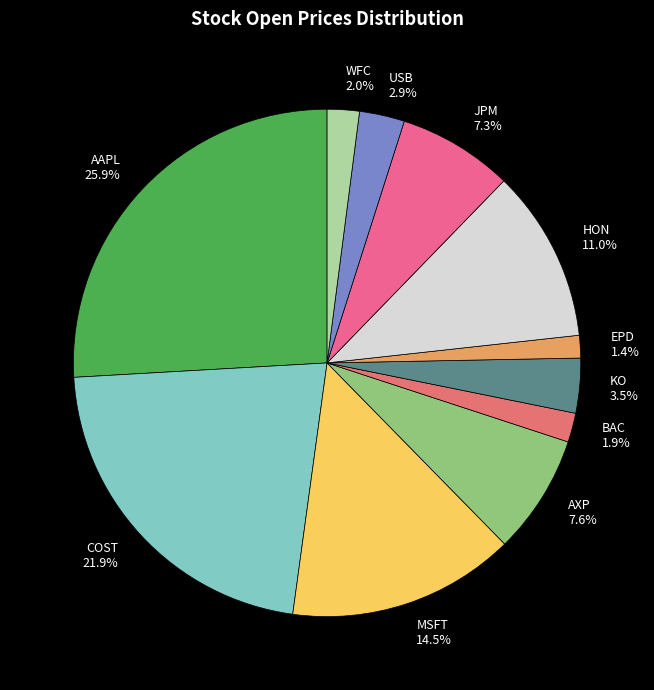

Which has a higher value, COST or AAPL?

AAPL